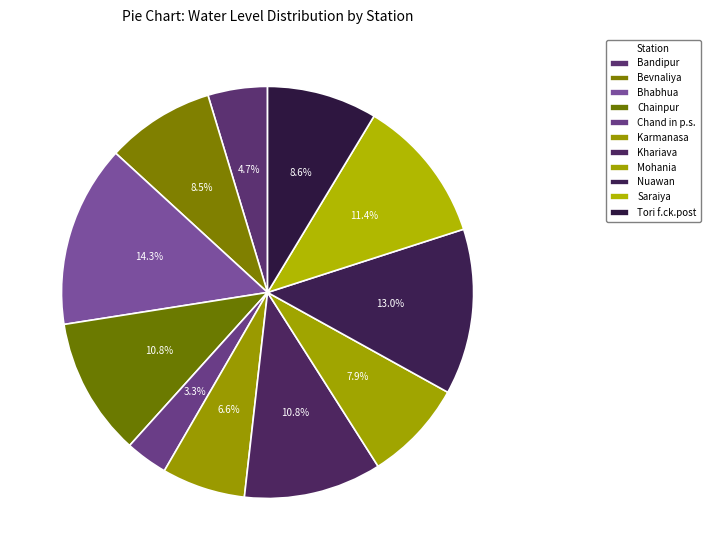

To the nearest percent, what percentage of the pie is Nuawan?

13%